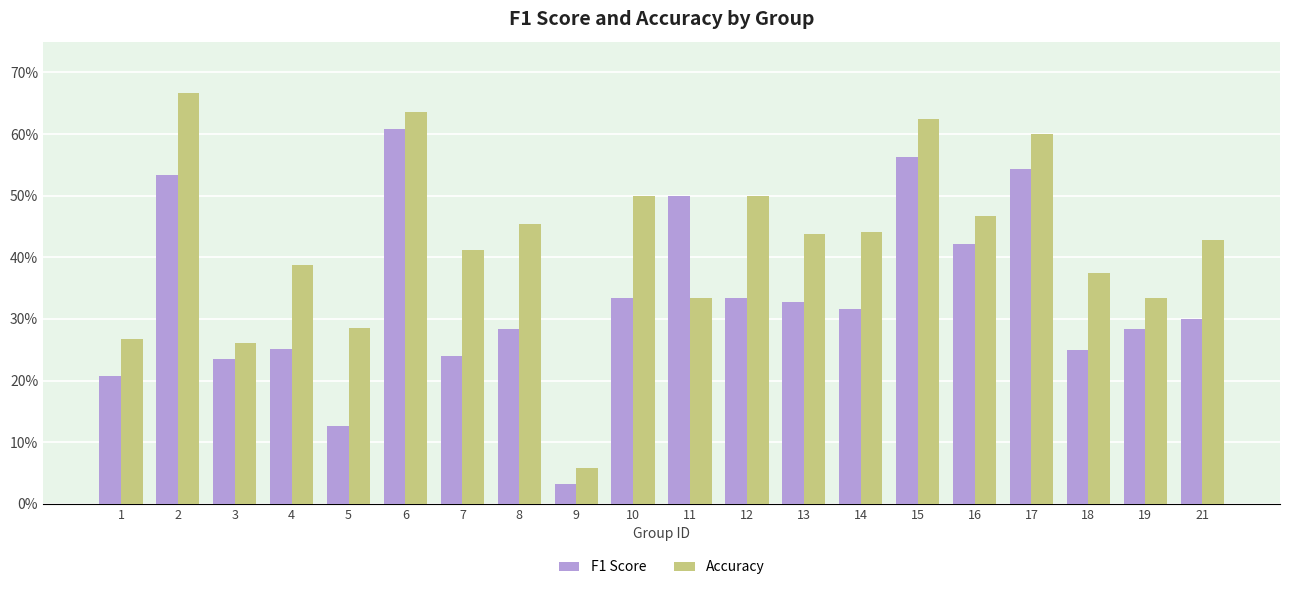

Which series has the largest total across all categories?

Accuracy